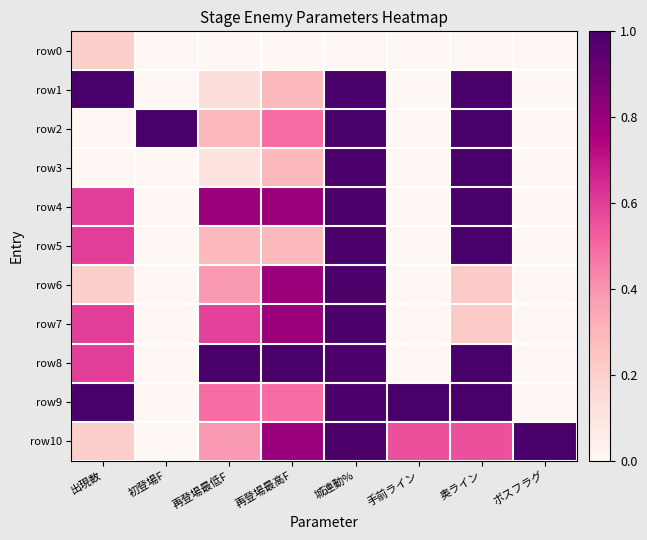

Between 手前ライン and 出現数, which is larger?

出現数